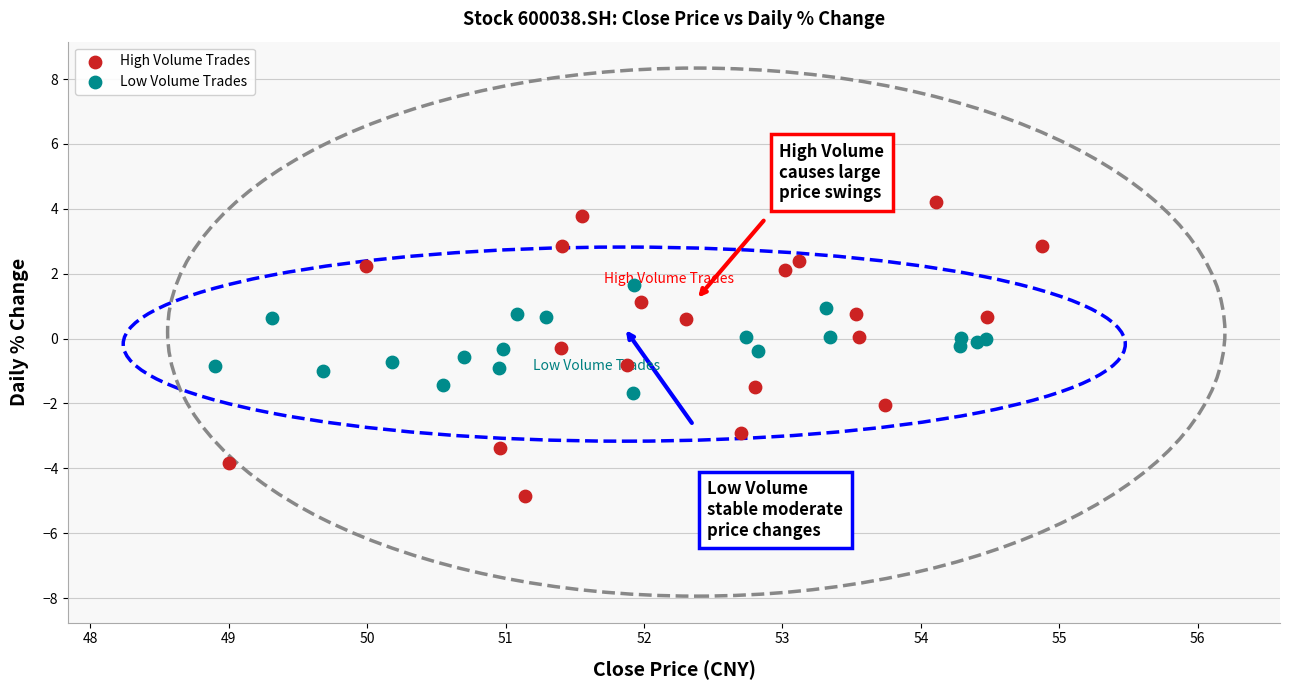

Which series has the largest Y range (max minus min)?

High Volume Trades